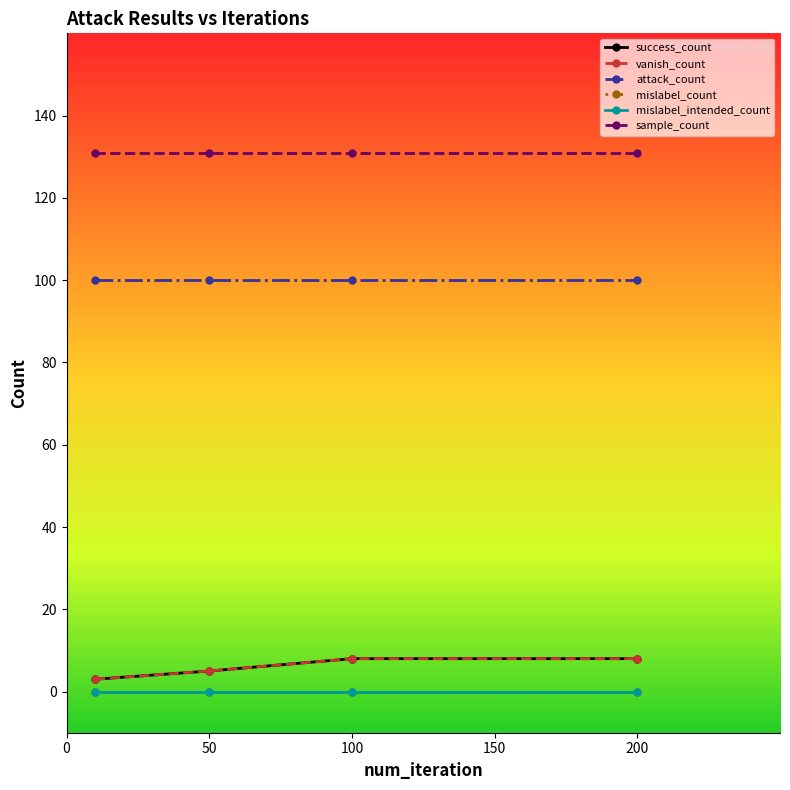

True or false: mislabel_intended_count and success_count cross at least once.

False